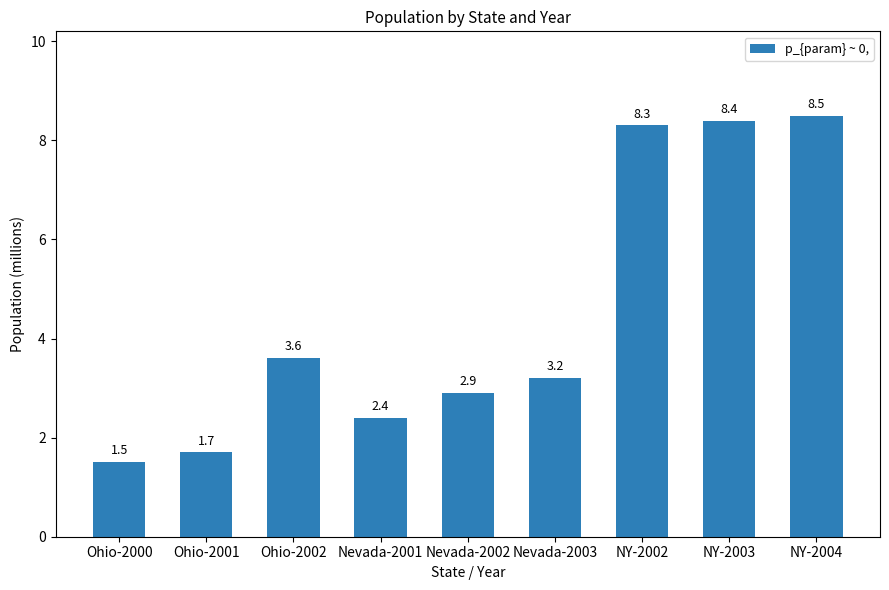

Does the chart contain stacked bars?

No